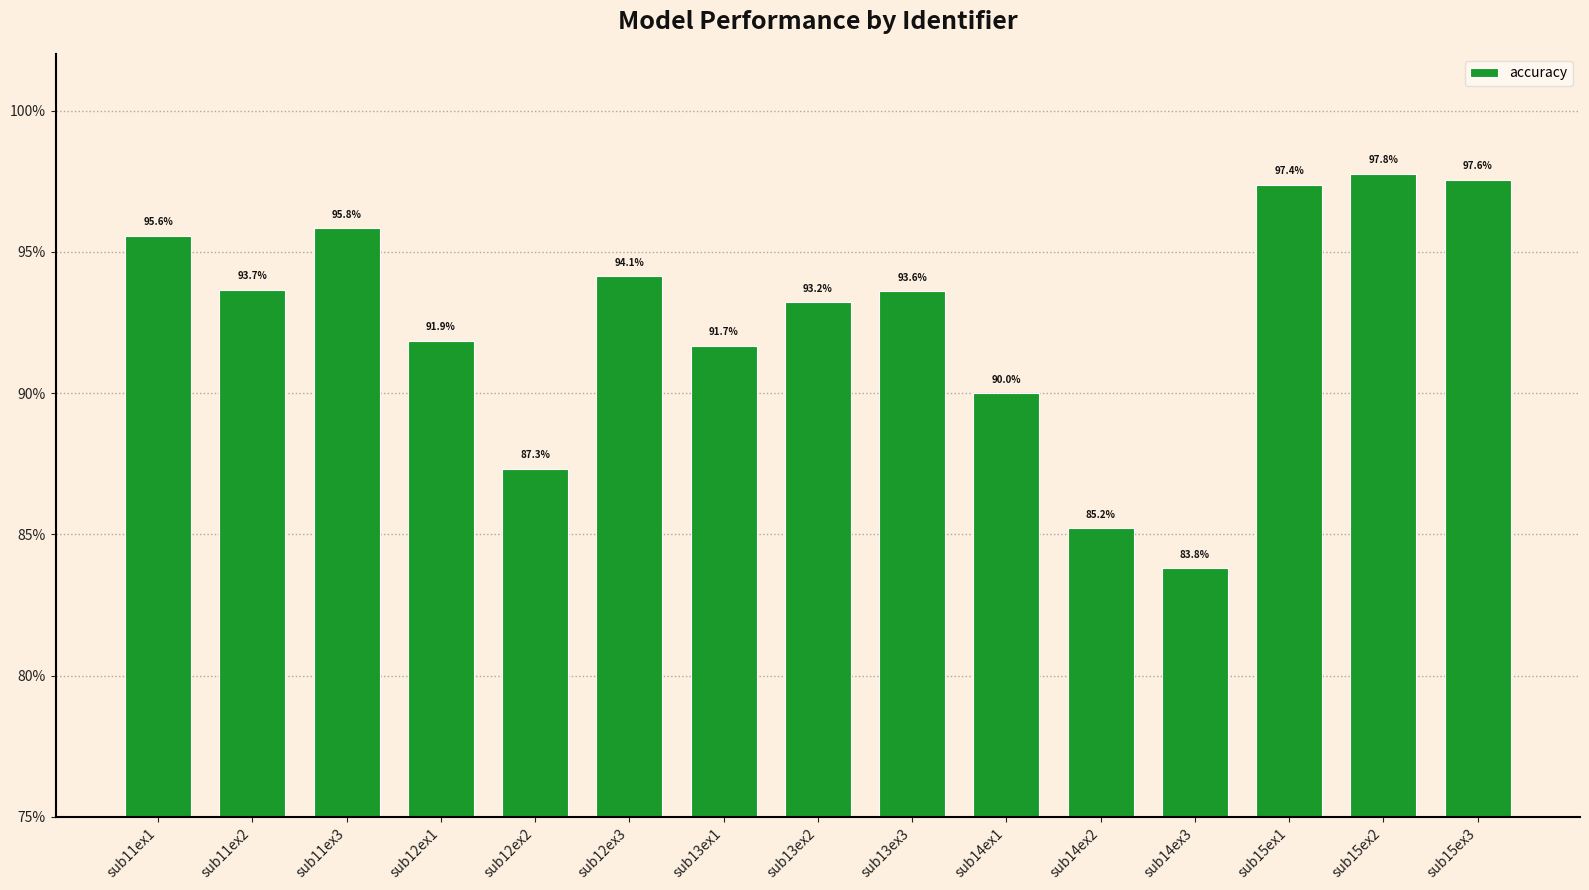

Reading left to right, extract all data points from this chart.

sub11ex1=95.6	sub11ex2=93.7	sub11ex3=95.8	sub12ex1=91.9	sub12ex2=87.3	sub12ex3=94.1	sub13ex1=91.7	sub13ex2=93.2	sub13ex3=93.6	sub14ex1=90.0	sub14ex2=85.2	sub14ex3=83.8	sub15ex1=97.4	sub15ex2=97.8	sub15ex3=97.6